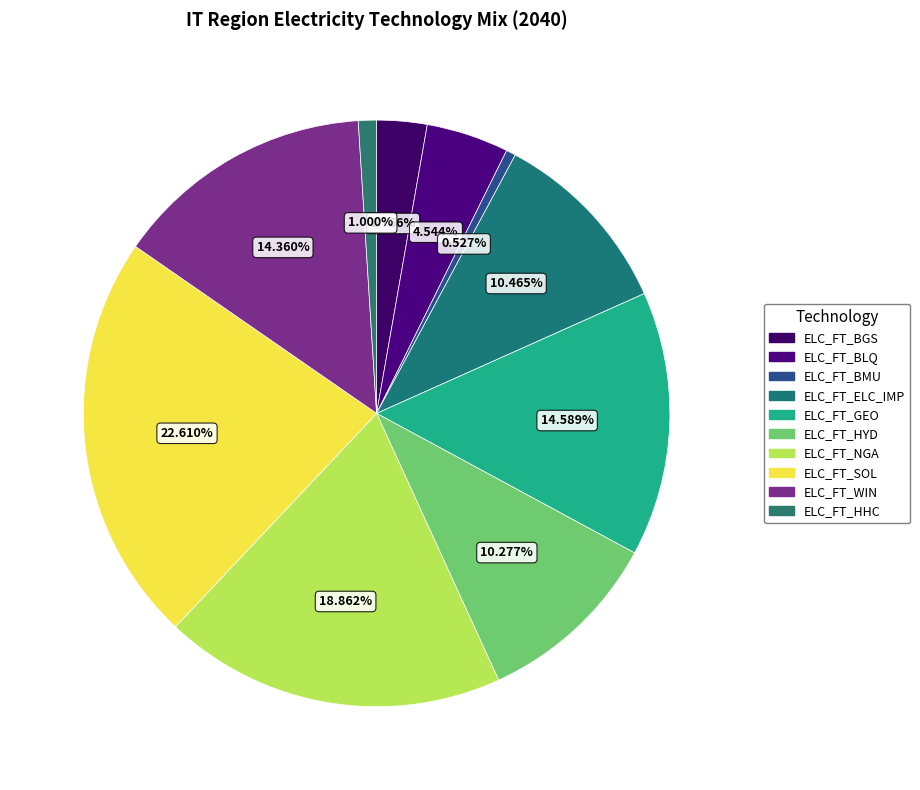

Does ELC_FT_SOL represent more than half of the total?

No